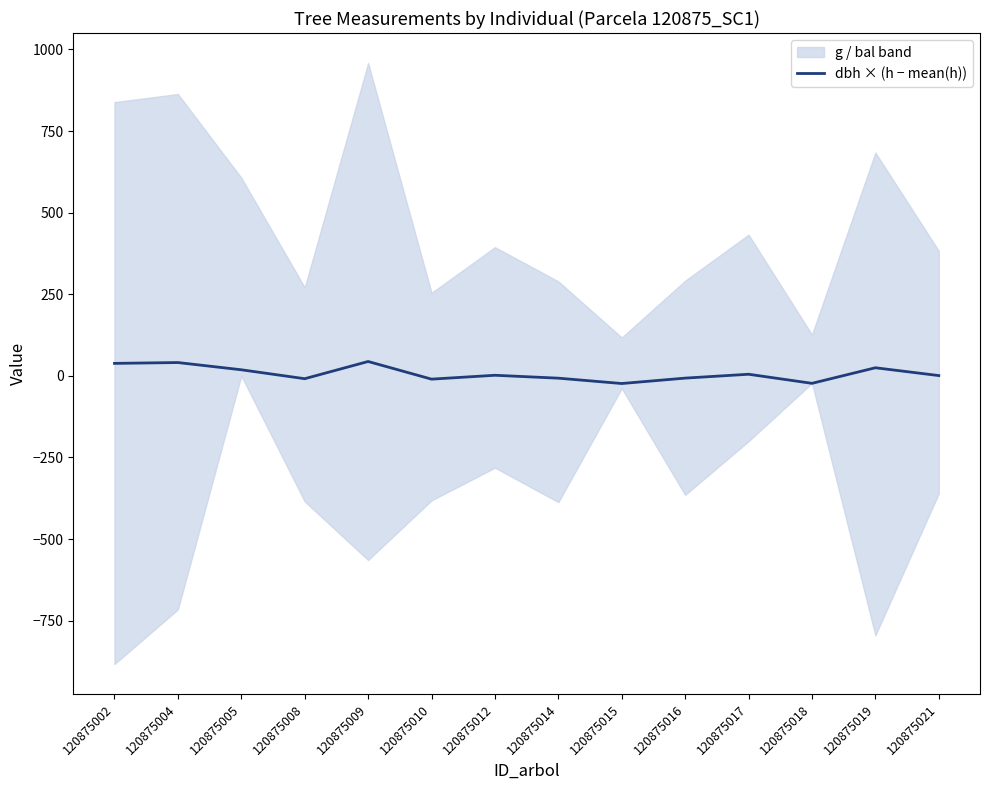

What is the average value?

6.8